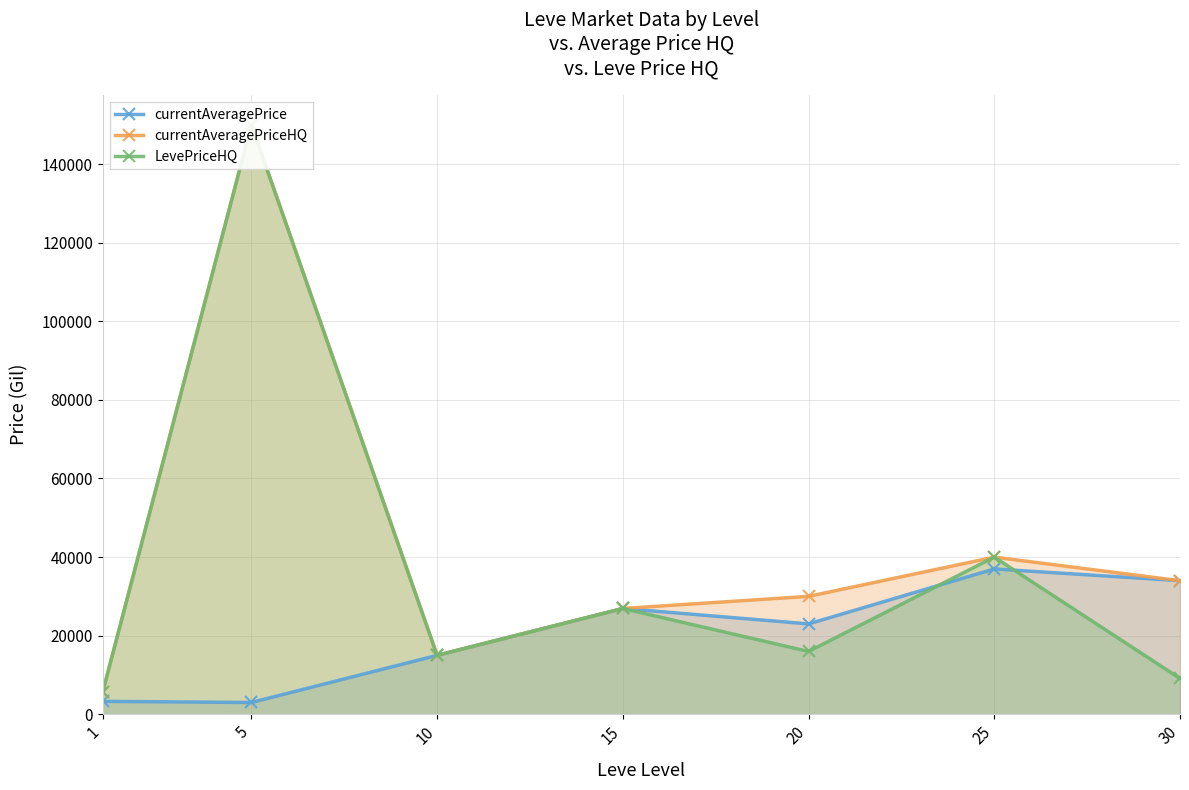

Rank the series at 5 from lowest to highest value.

currentAveragePrice, currentAveragePriceHQ, LevePriceHQ